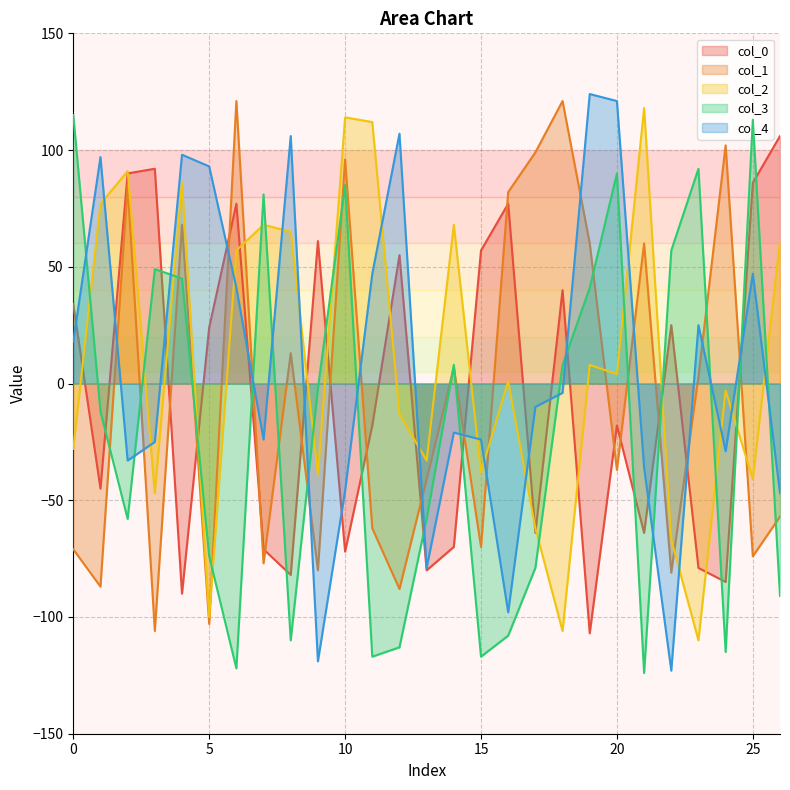

In col_3, how many points are higher than both neighbors (excluding endpoints)?

7